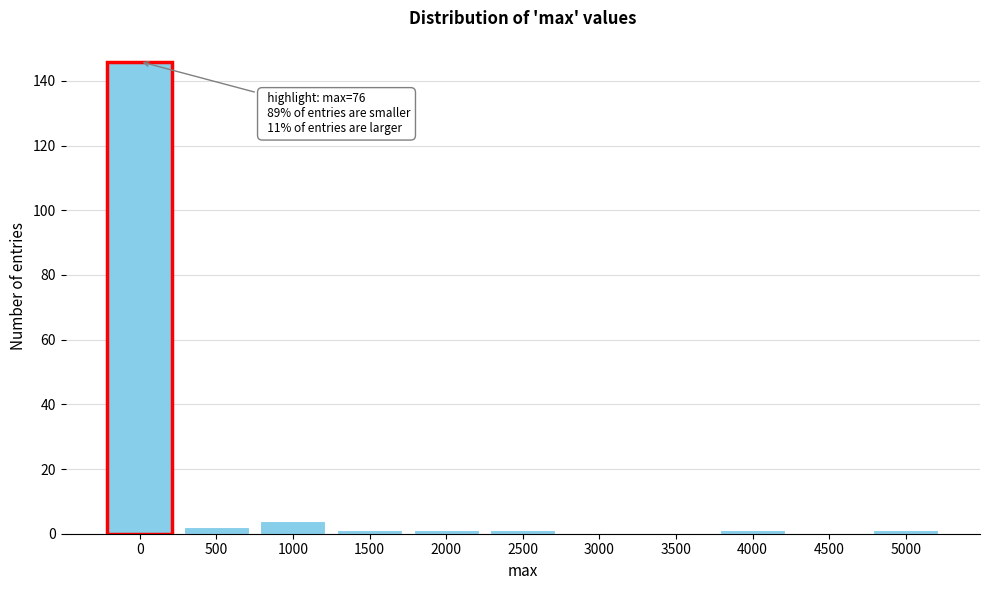

Reading left to right, extract all data points from this chart.

0=146	500=2	1000=4	1500=1	2000=1	2500=1	3000=0	3500=0	4000=1	4500=0	5000=1